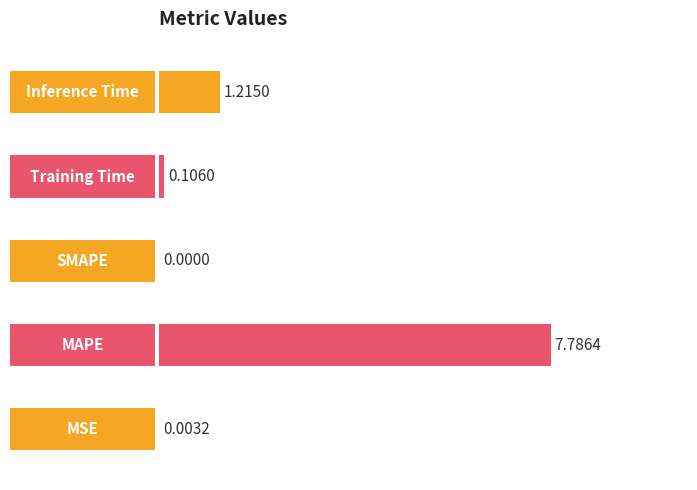

Which label corresponds to the largest value in the chart?

MAPE